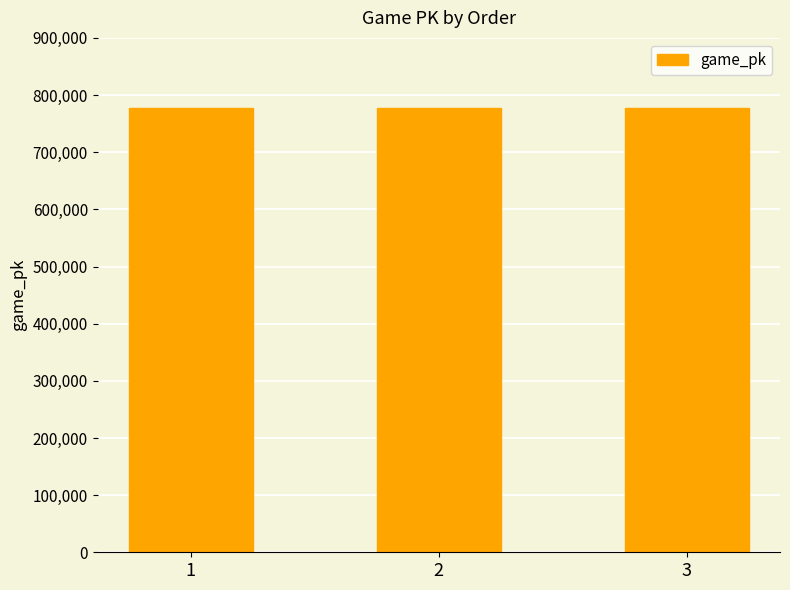

Is it true that the value at 2 is 402020?

False